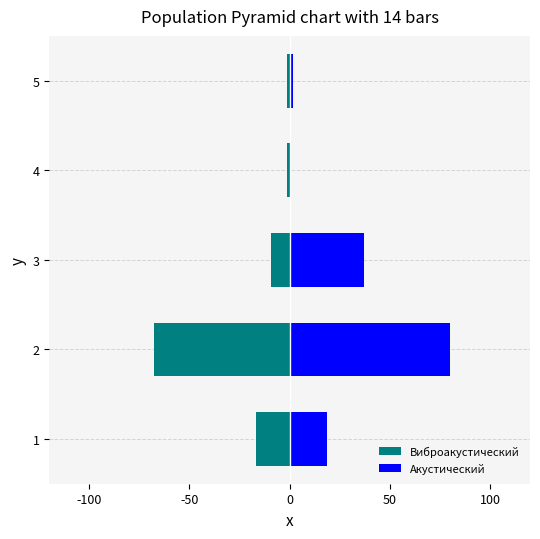

What is the greatest value displayed?

80.0